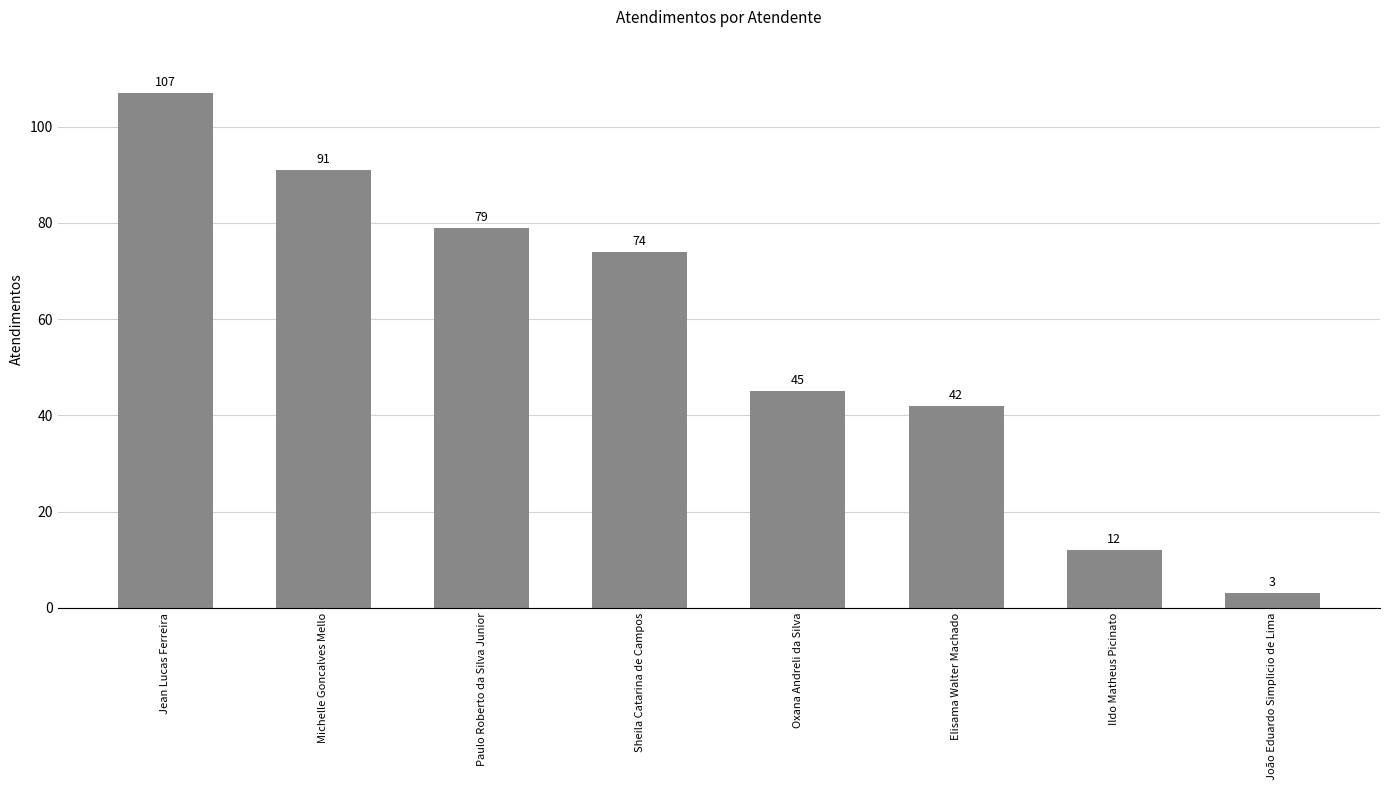

Reading left to right, extract all data points from this chart.

Jean Lucas Ferreira=107	Michelle Goncalves Mello=91	Paulo Roberto da Silva Junior=79	Sheila Catarina de Campos=74	Oxana Andreli da Silva=45	Elisama Walter Machado=42	Ildo Matheus Picinato=12	João Eduardo Simplicio de Lima=3